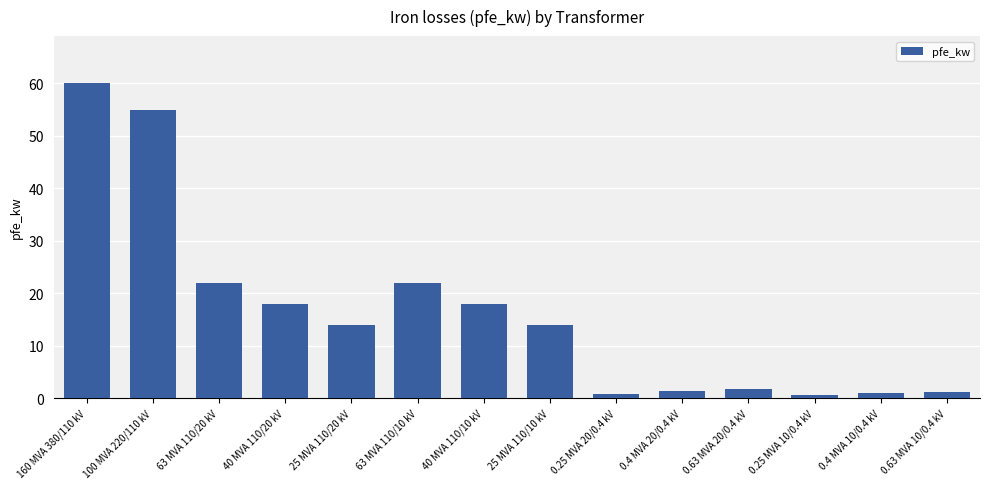

Between 0.25 MVA 20/0.4 kV and 160 MVA 380/110 kV, which is larger?

160 MVA 380/110 kV